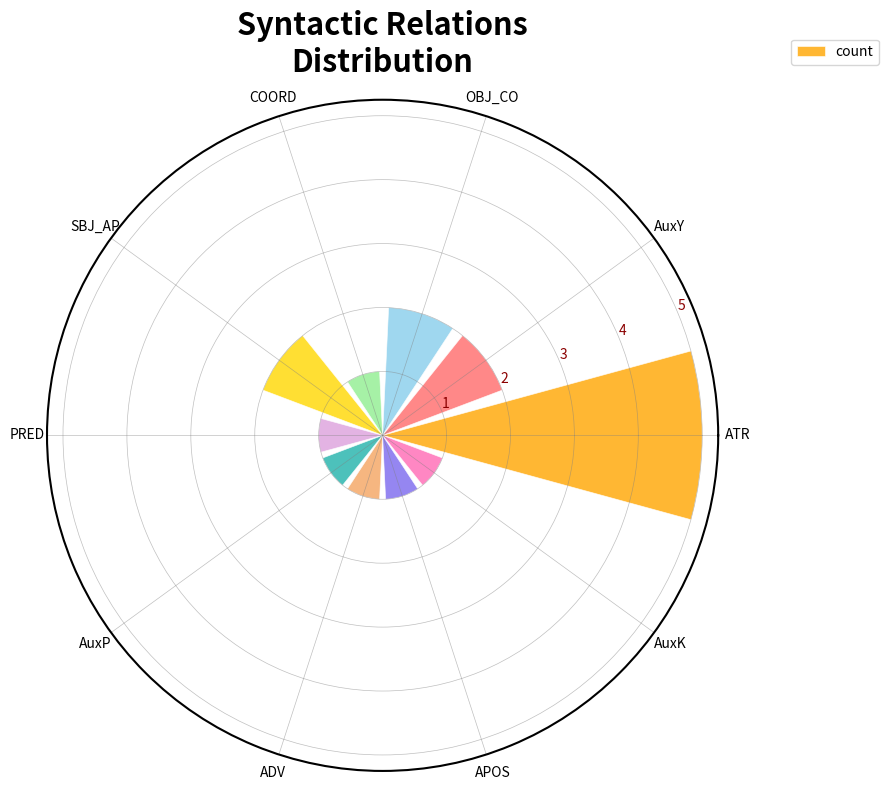

What is the minimum value shown in the chart?

1